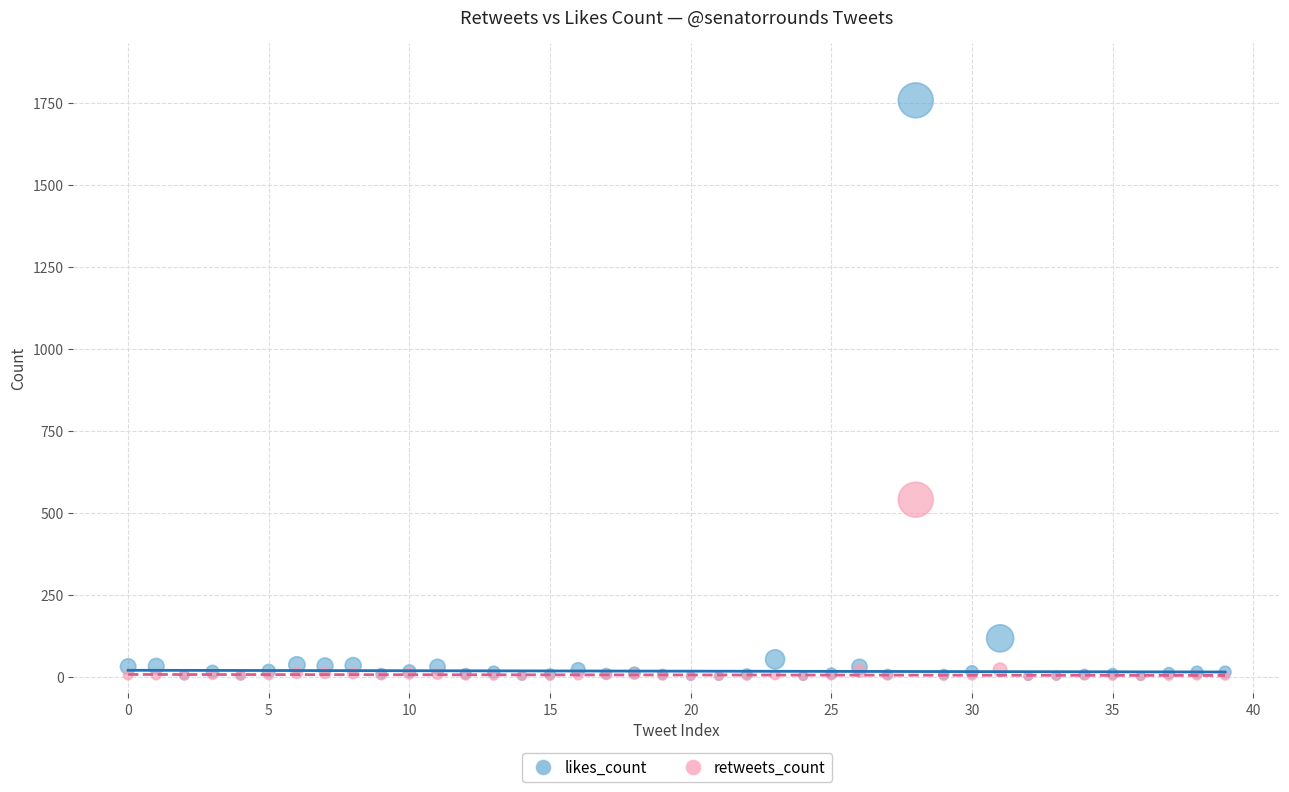

In the likes_count series, what Y value is closest to 880?

117